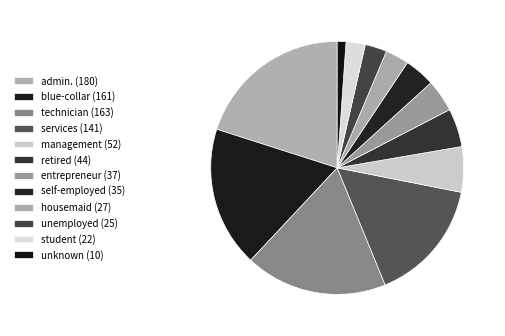

True or false: housemaid accounts for 3% of the total.

True